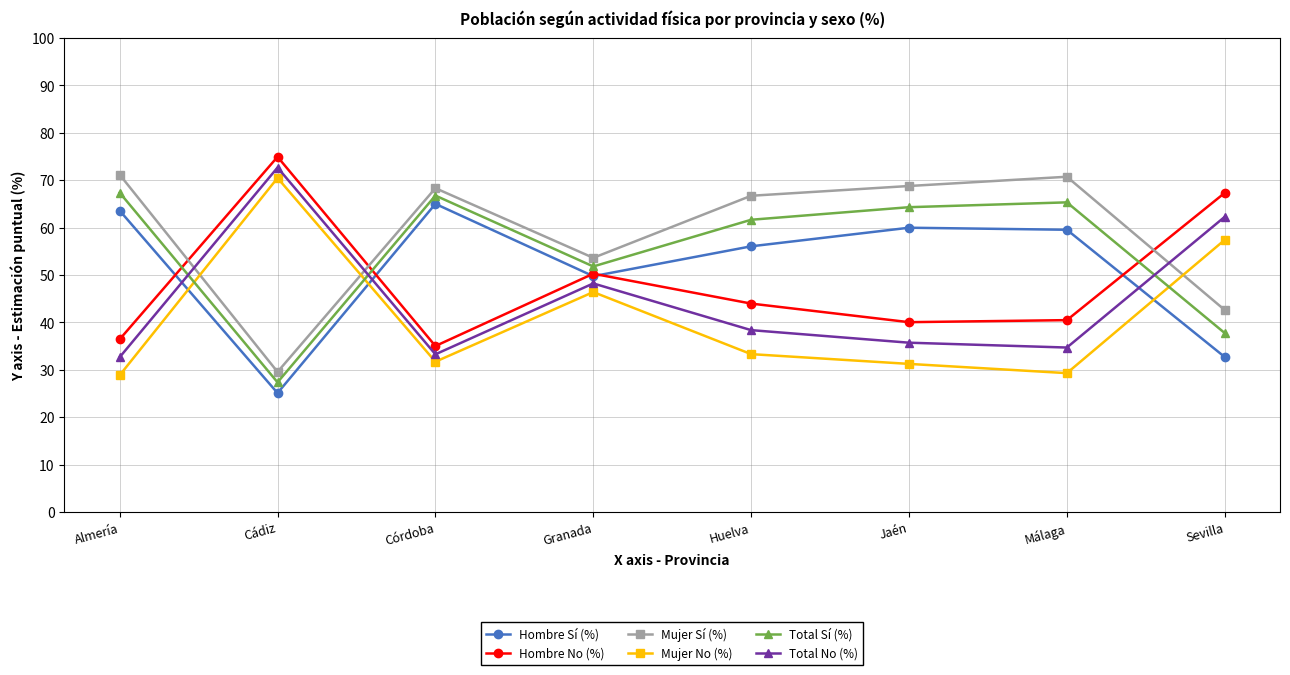

What is the difference between the maximum and minimum values in the Mujer Sí (%) series?

41.6